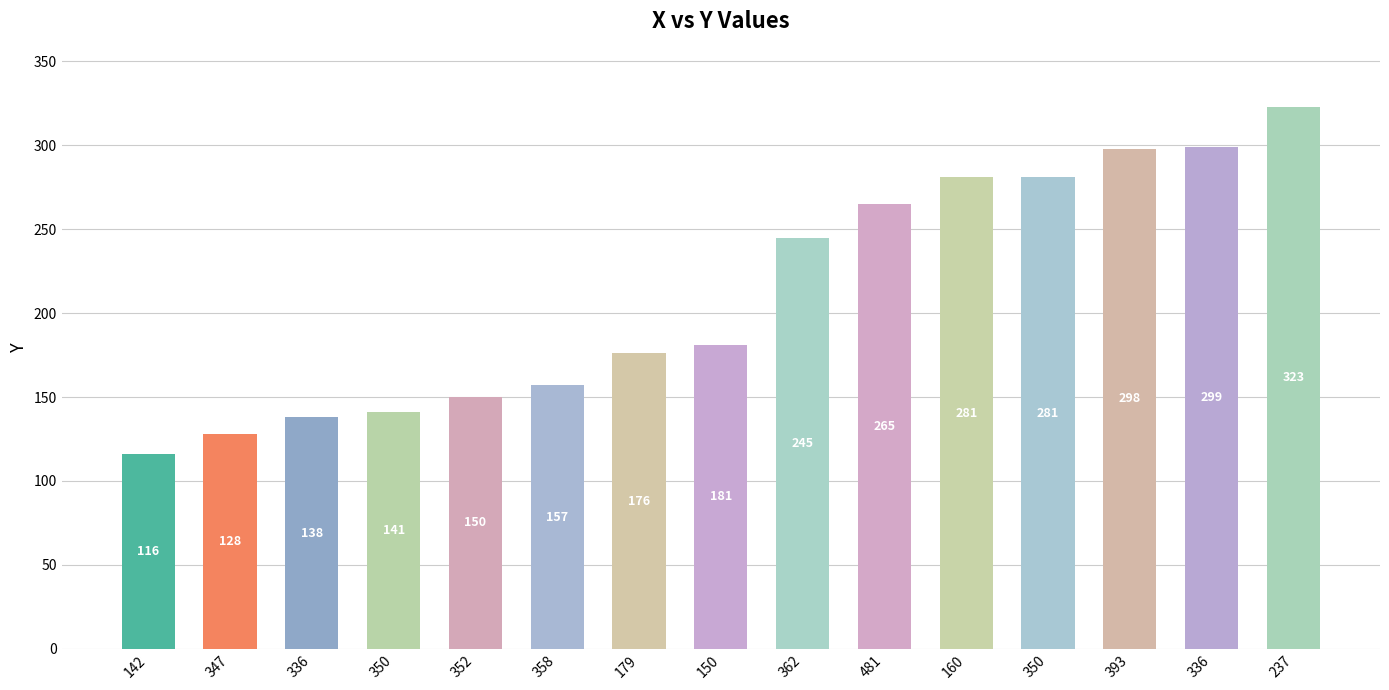

Between 179 and 350, which is larger?

350